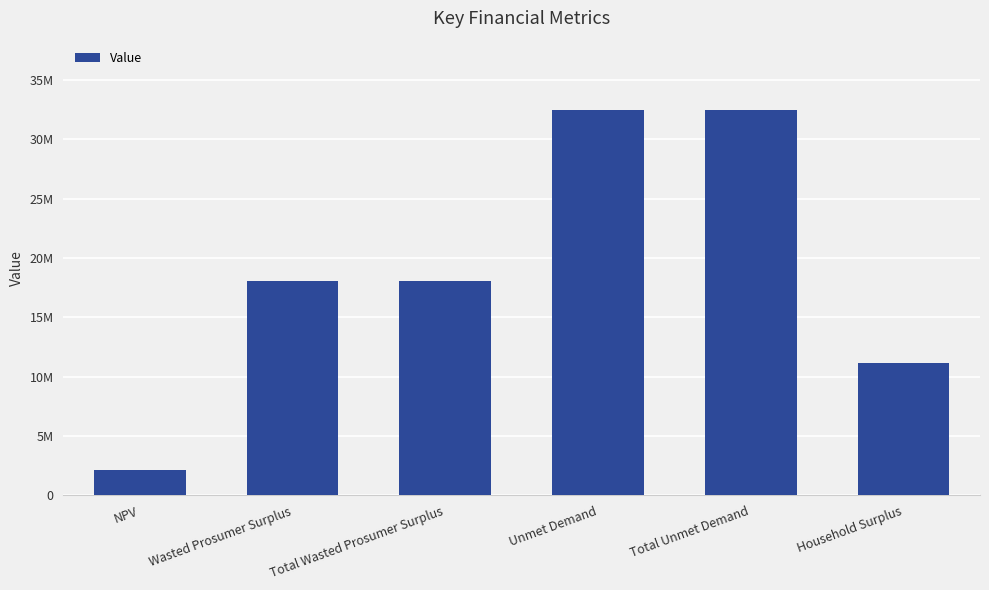

List the labels in order of value, largest first.

Unmet Demand, Total Unmet Demand, Wasted Prosumer Surplus, Total Wasted Prosumer Surplus, Household Surplus, NPV